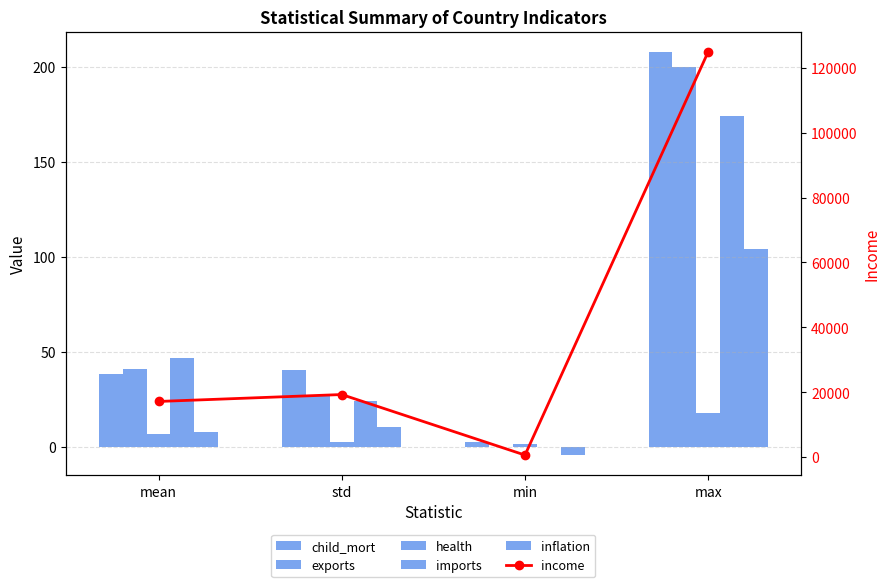

Which category has the highest value across all series?

max